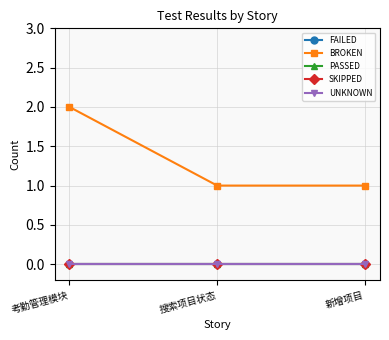

Does the chart have visible grid lines?

Yes